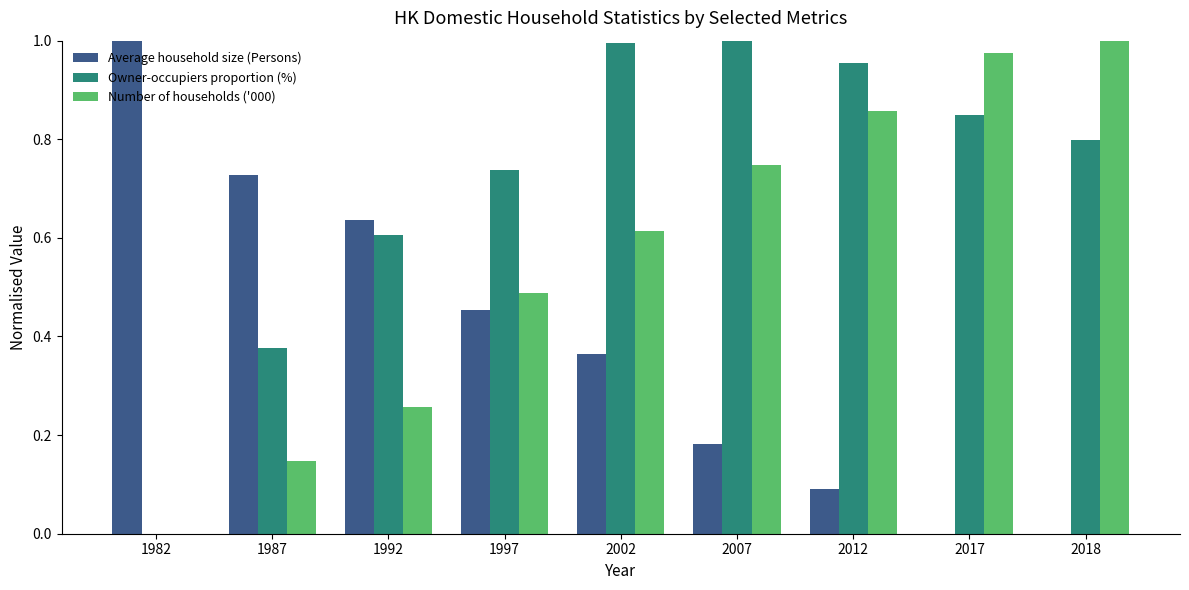

Which series changed the most between 1987 and 2002?

Owner-occupiers proportion (%)